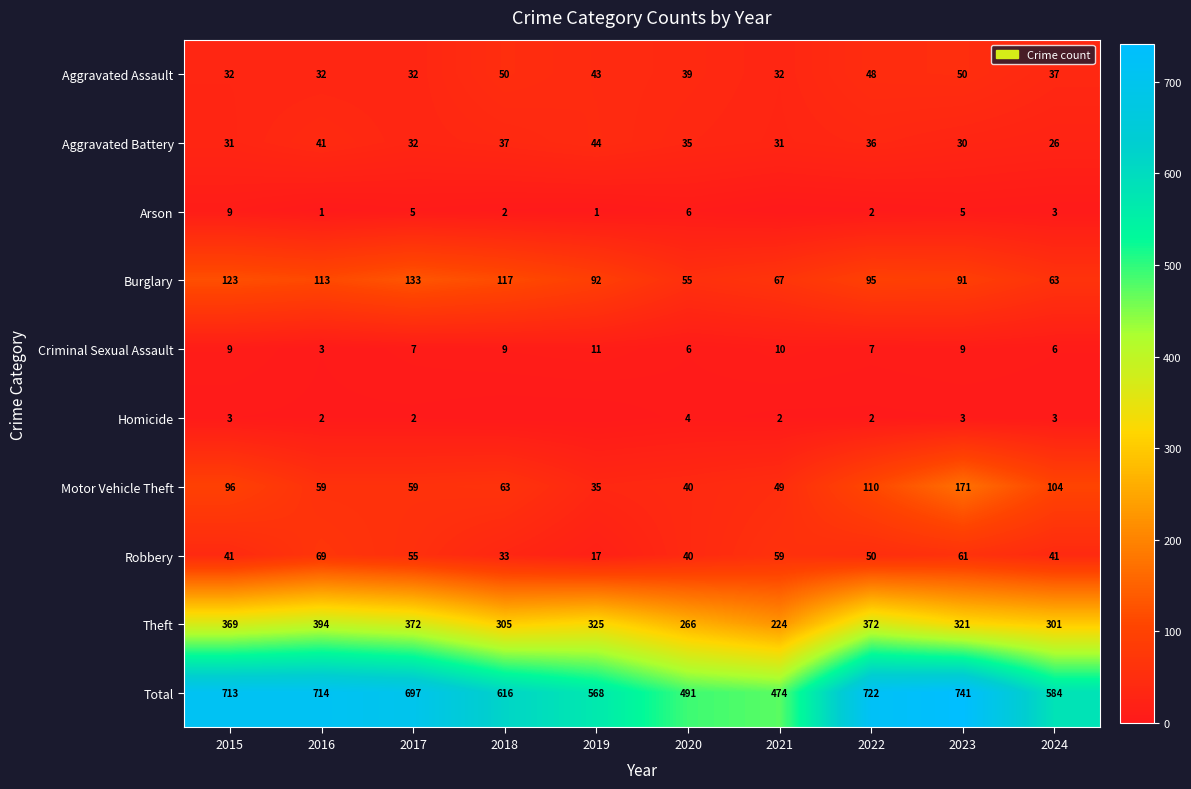

What is the difference between the highest and lowest values at 2017?

695